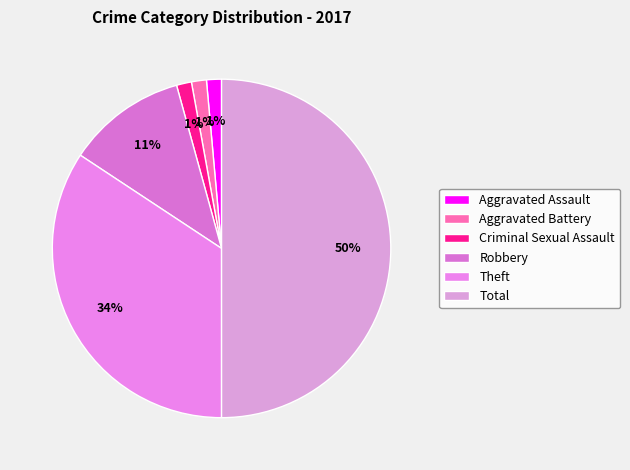

What percentage is the Aggravated Battery slice, to the nearest percent?

1%